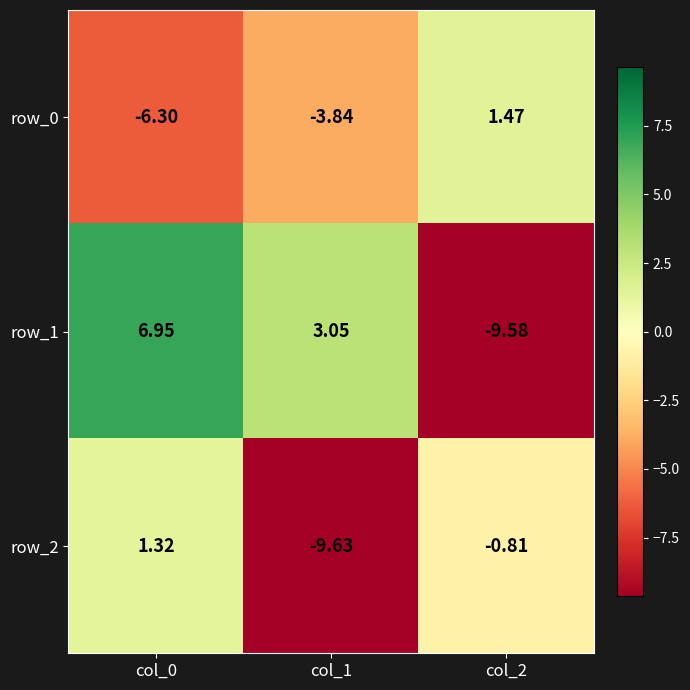

What is the total value across all series at col_1?

-10.4